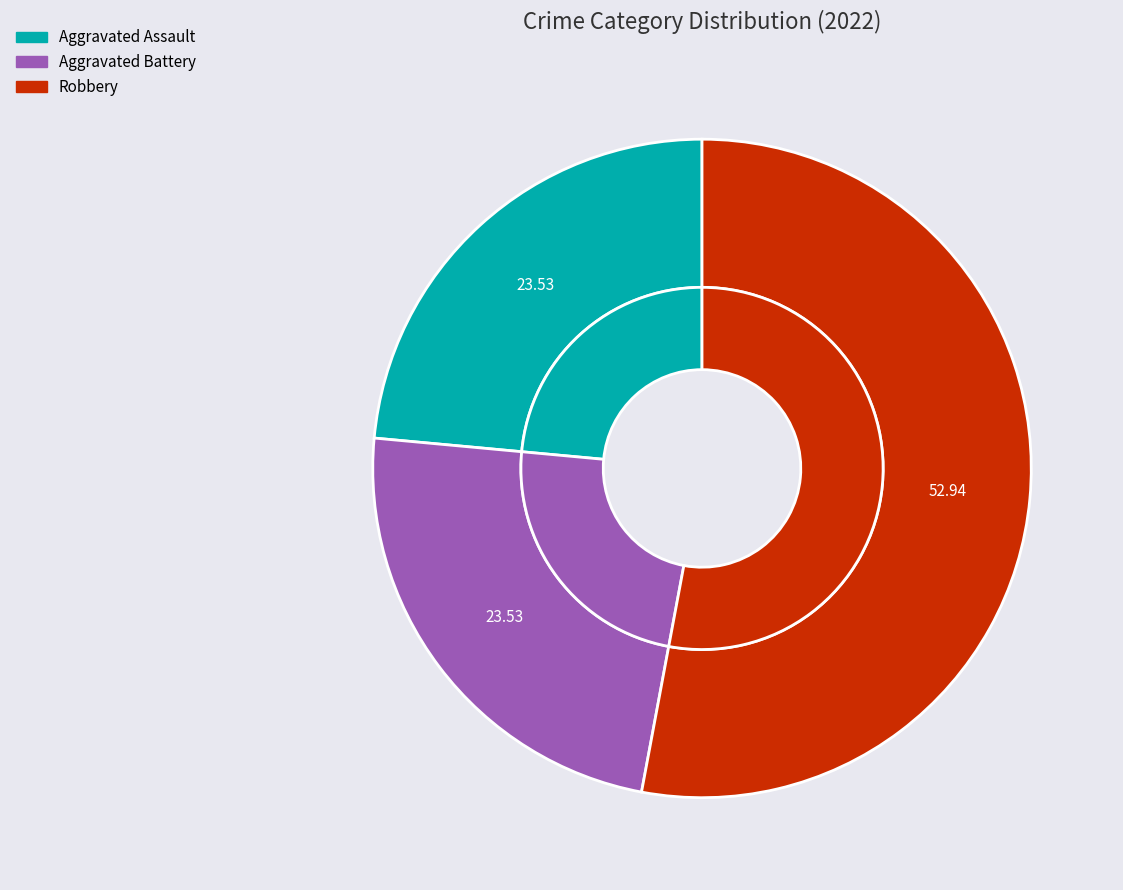

Do Robbery and Aggravated Assault together represent more than half of the pie?

Yes